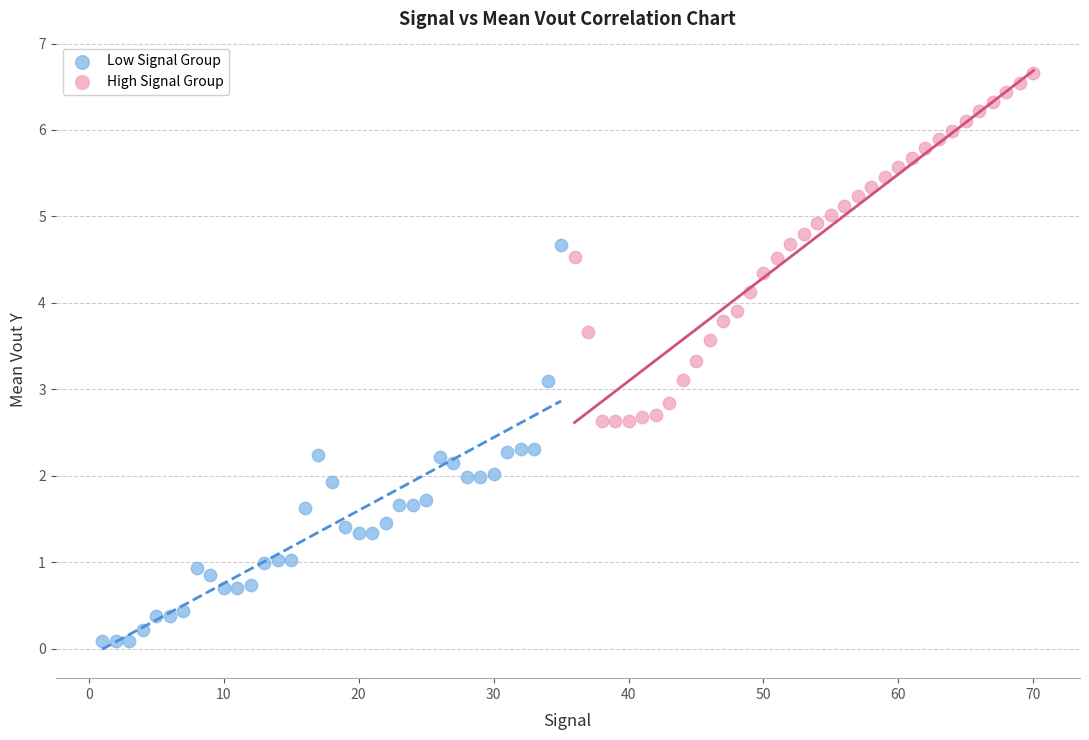

What are all the series names shown in the legend?

Low Signal Group, High Signal Group